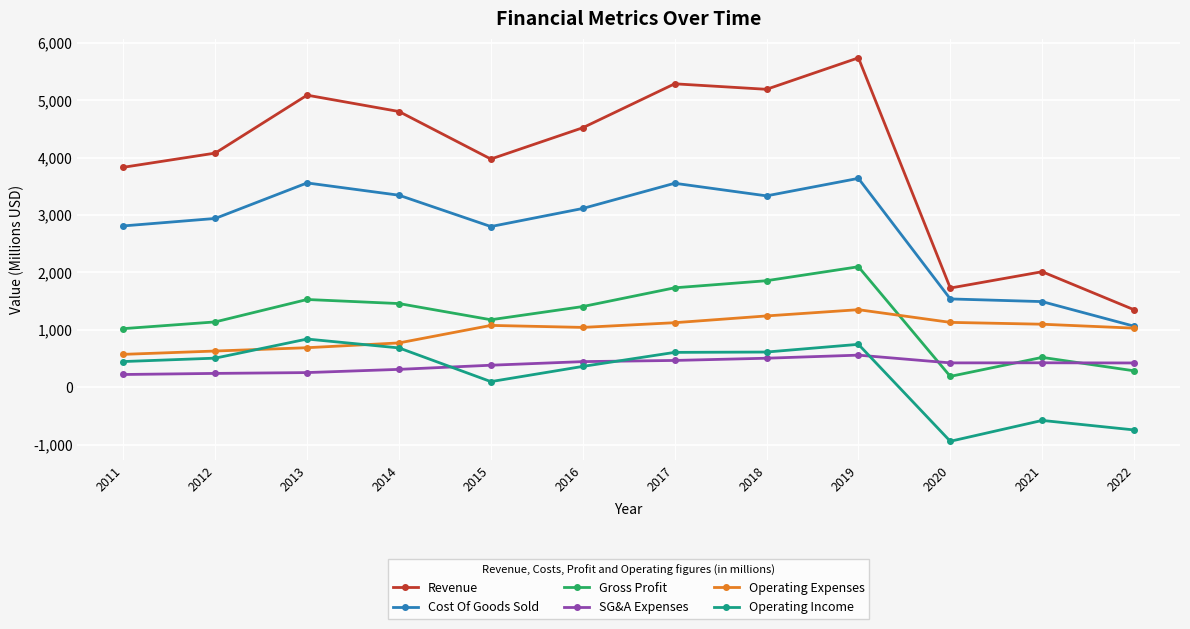

At how many categories does at least one series exceed 5224?

2